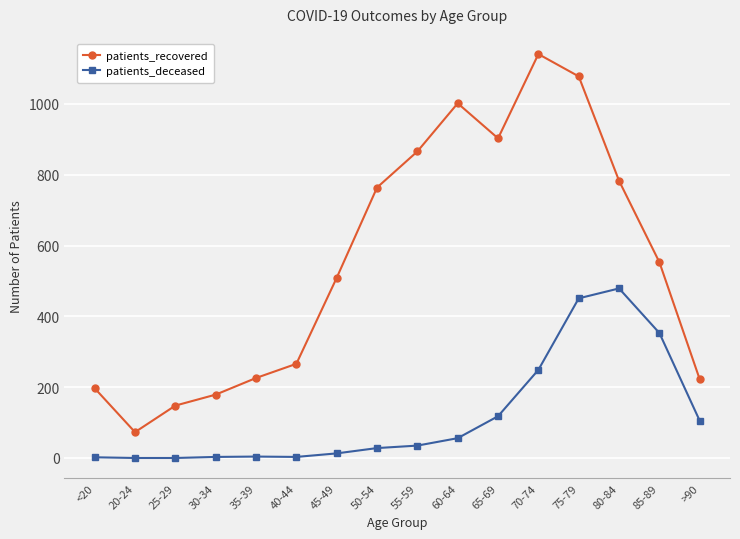

True or false: patients_recovered and patients_deceased intersect in this chart.

False